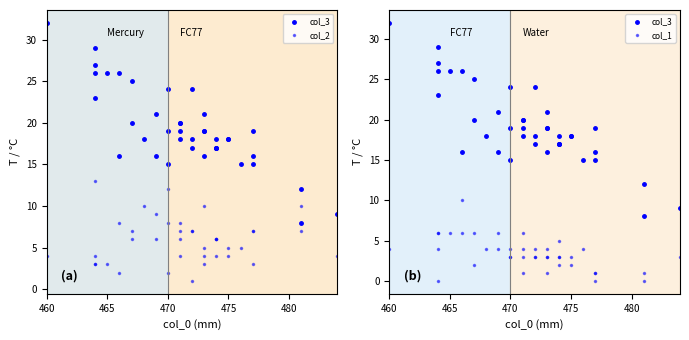

What are all the series names shown in the legend?

col_3, col_2, col_1